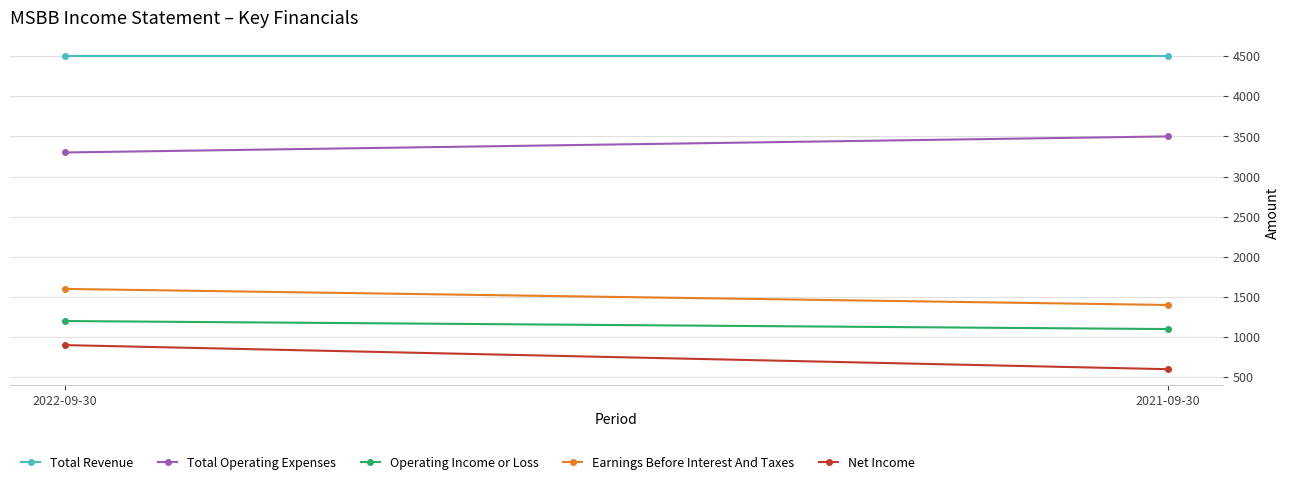

What is the sum of all Total Operating Expenses values?

6800